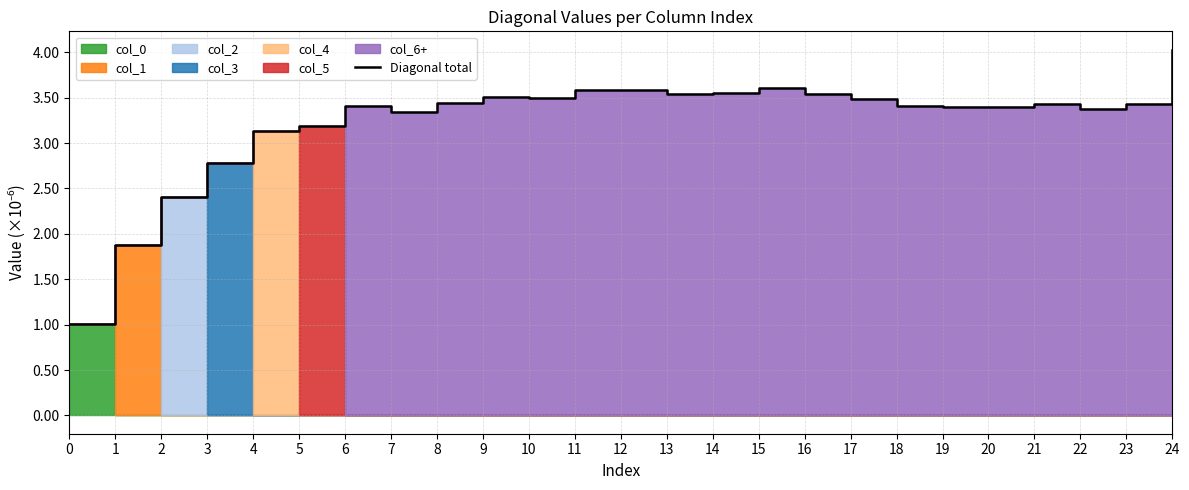

Between 8 and 11, which is larger?

11